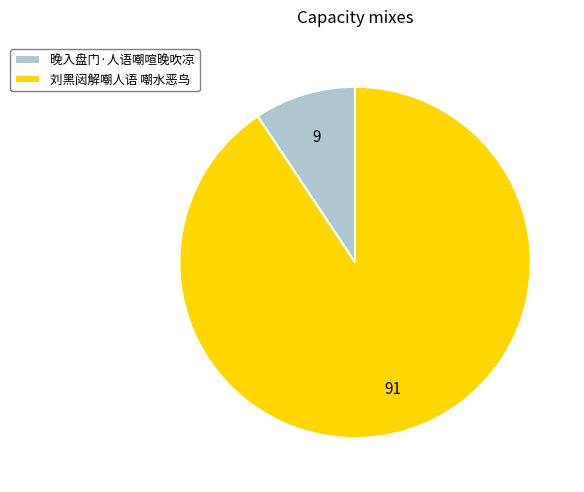

Which category has the biggest portion of the pie?

刘黑闼解嘲人语 嘲水恶鸟